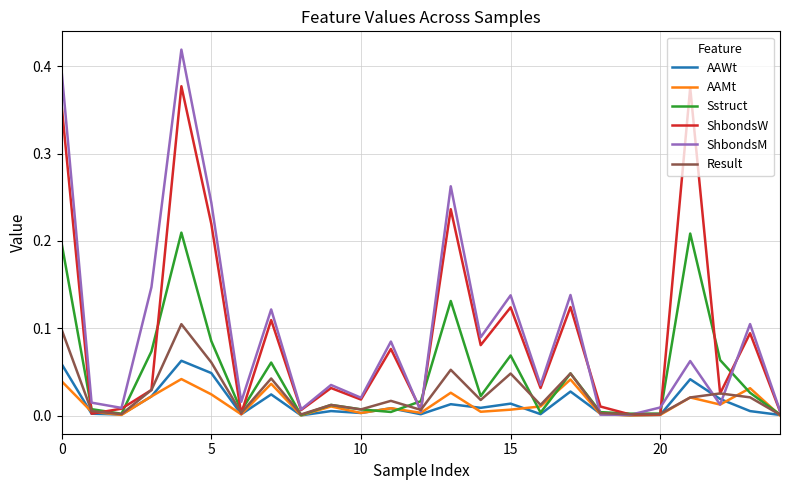

Which series has the widest spread of values?

ShbondsM